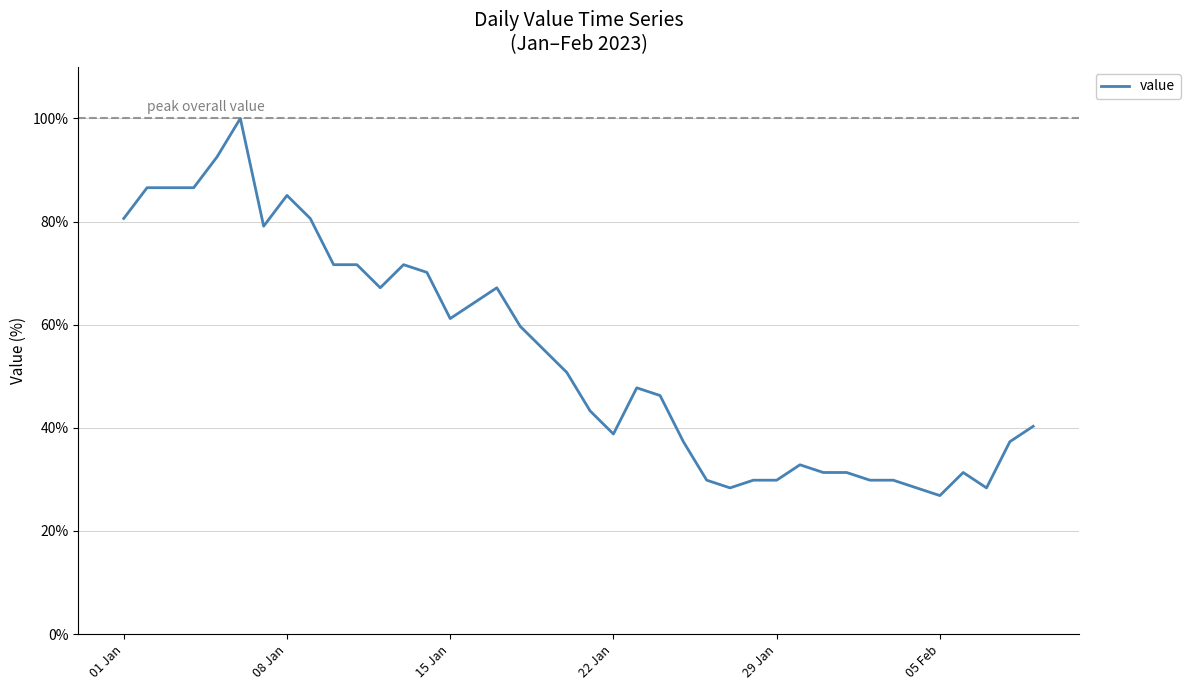

What is the minimum value shown in the chart?

26.9